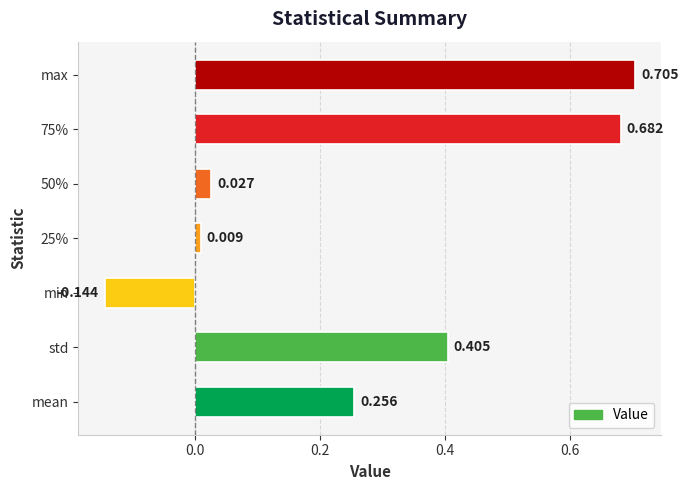

Which has a higher value, 25% or max?

max